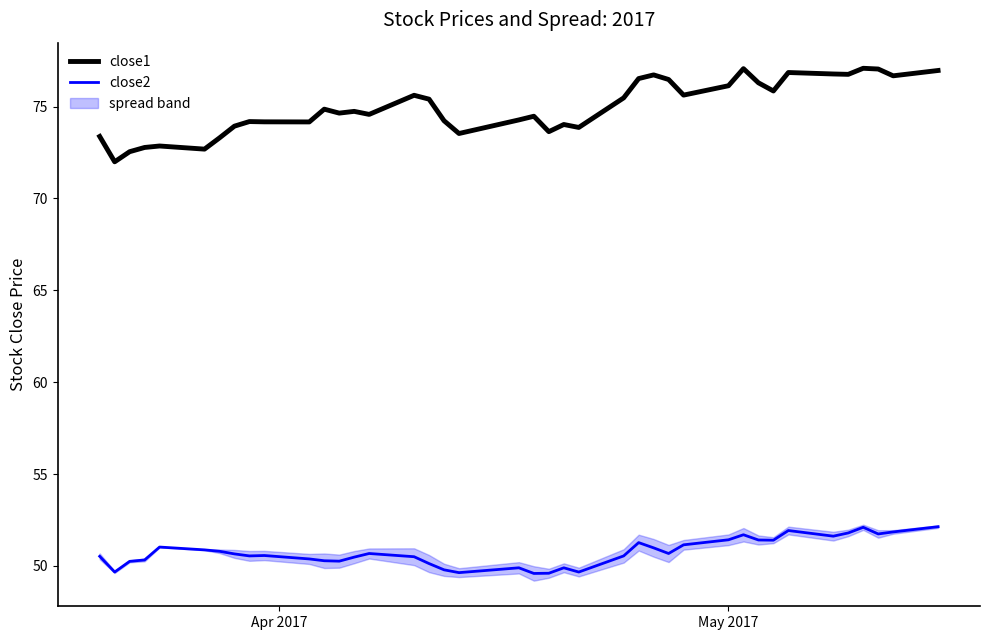

True or false: close1 and close2 cross at least once.

False